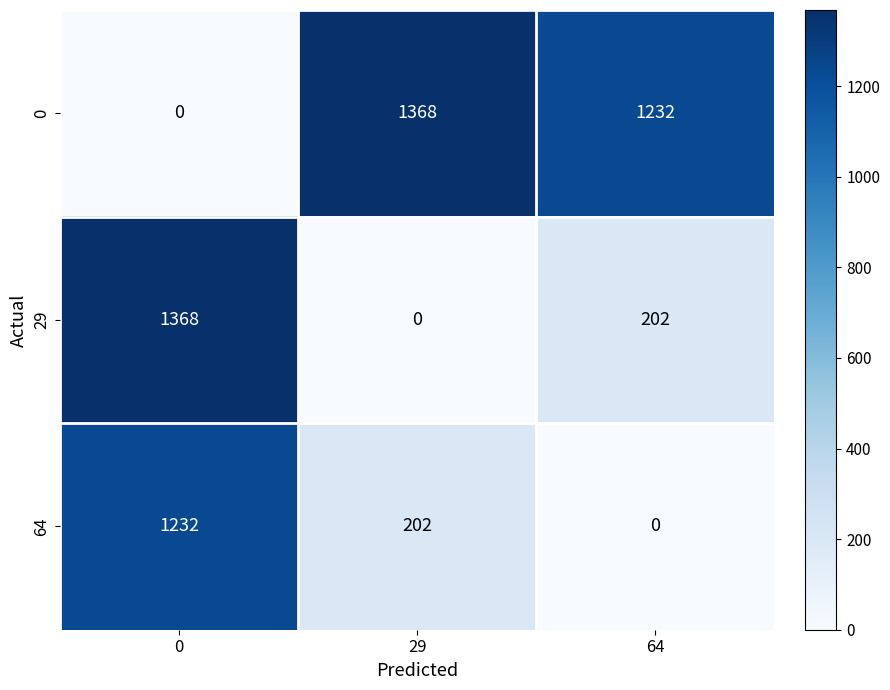

Where is 0 nearest to the value 684?

64